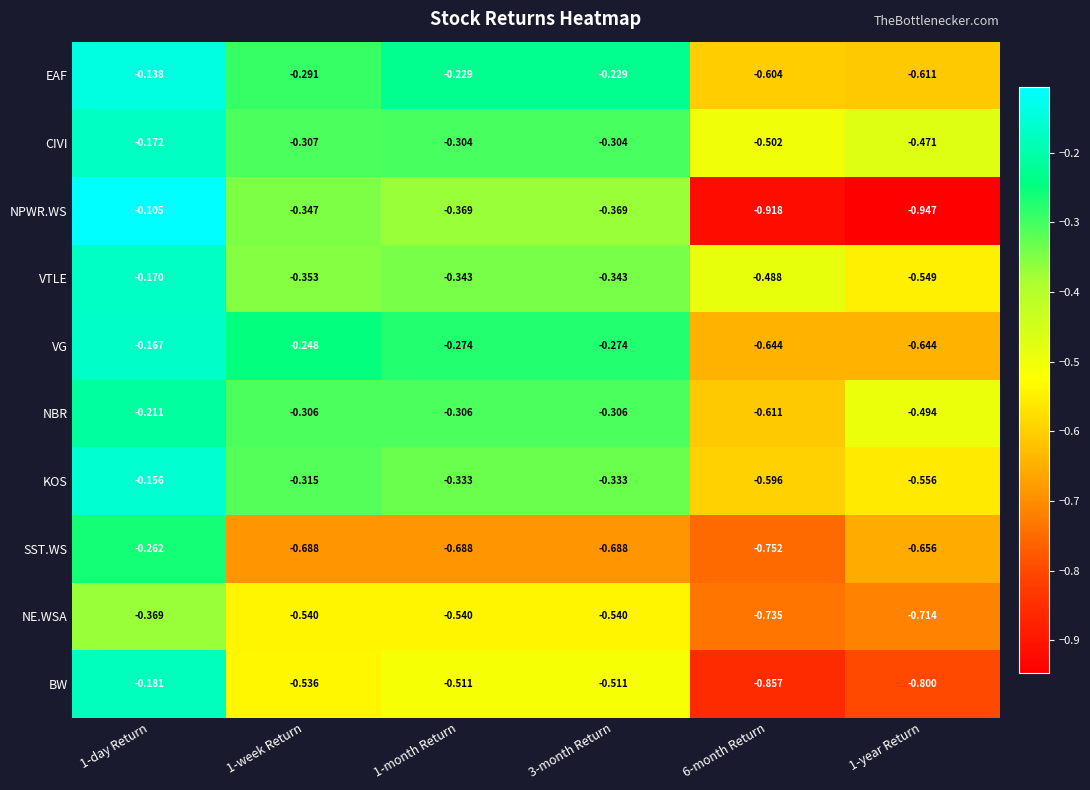

Which series has the largest total across all categories?

CIVI